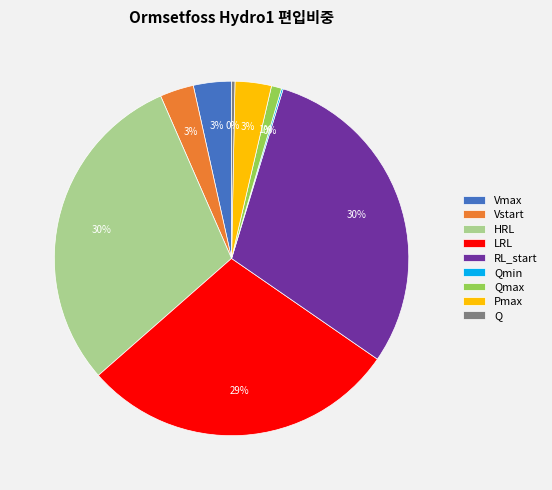

Is it true that Qmax is 10% of the pie?

False